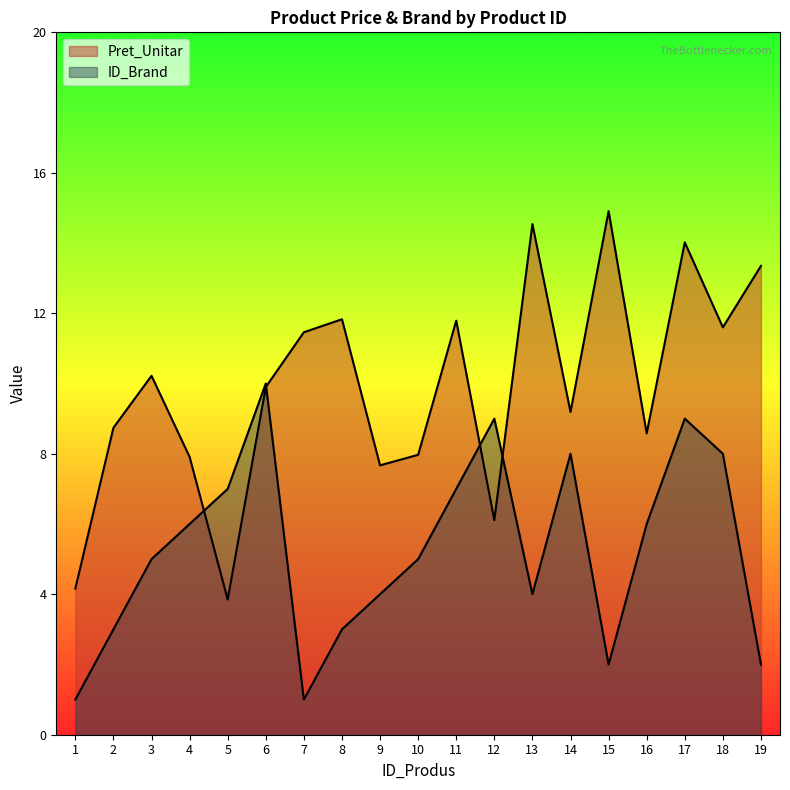

Which series has the largest total across all categories?

Pret_Unitar